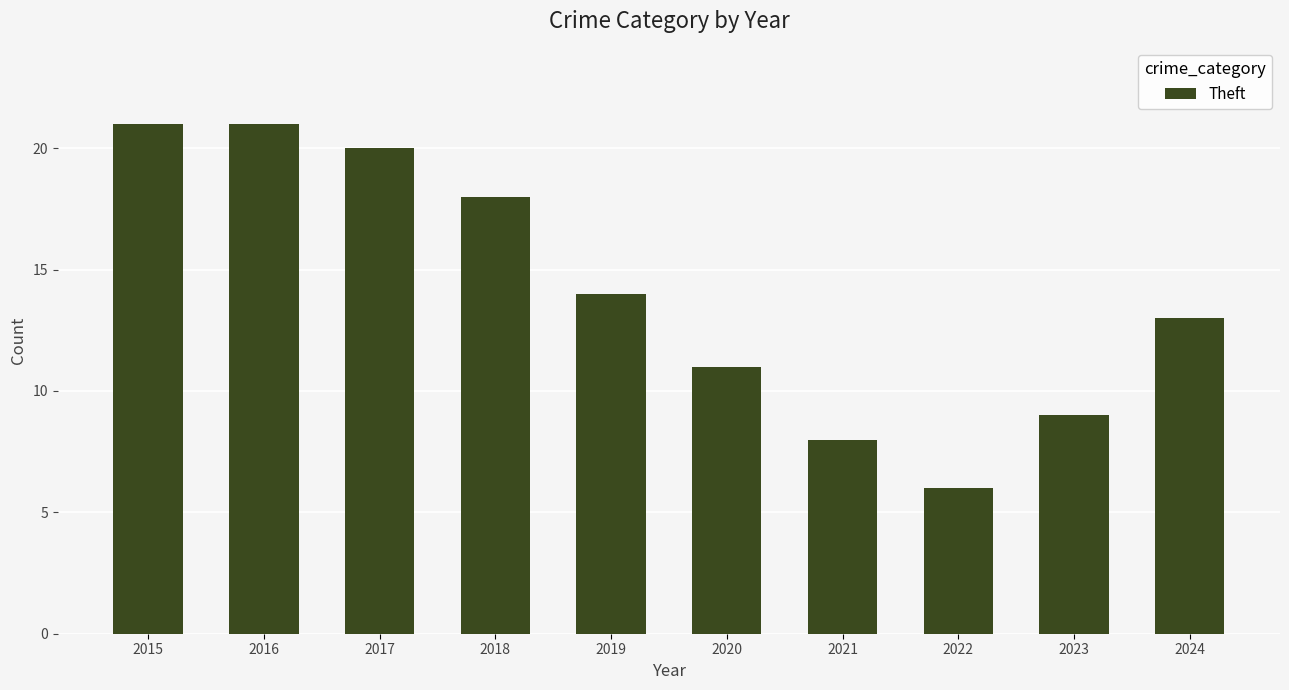

The value at 2017 is 20. True or false?

True